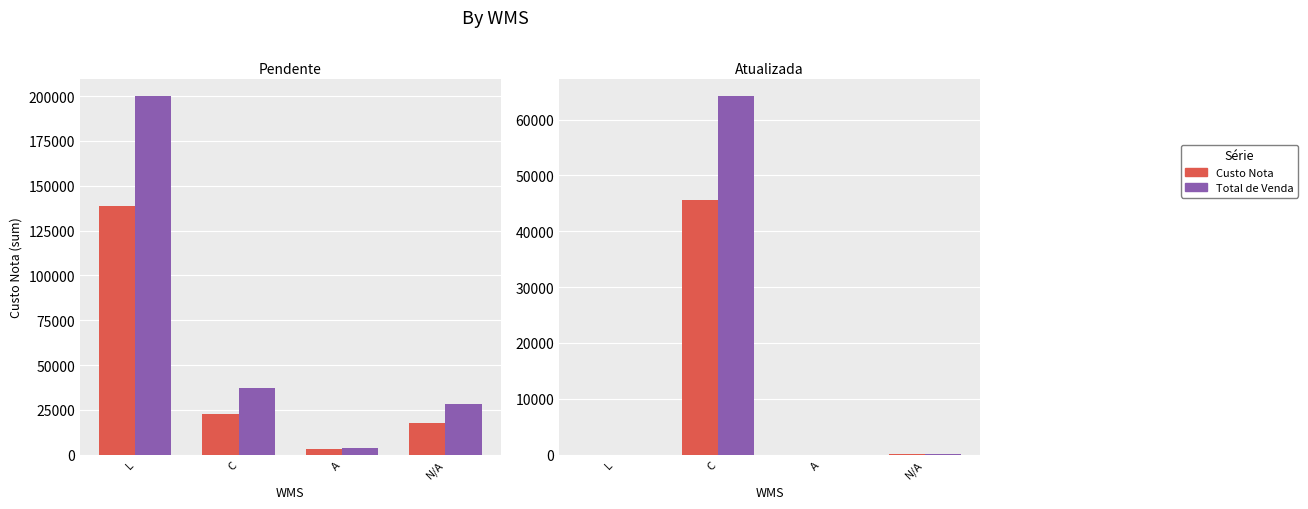

Which category has the highest value in the Custo Nota series?

C